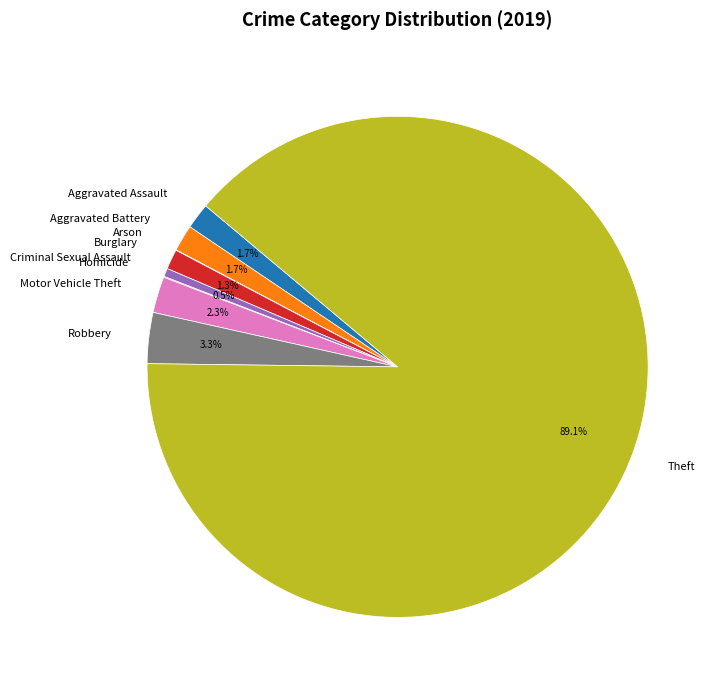

Between Theft and Burglary, which is larger?

Theft